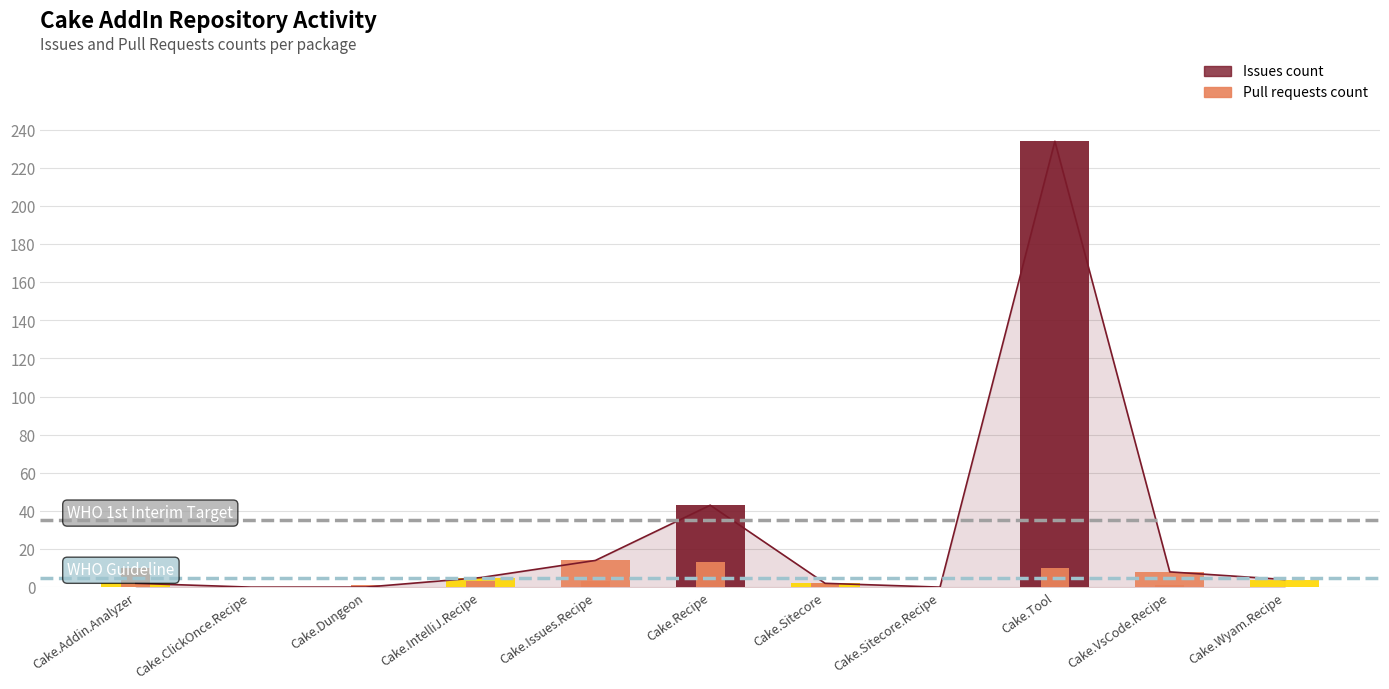

How many groups of bars are there?

11